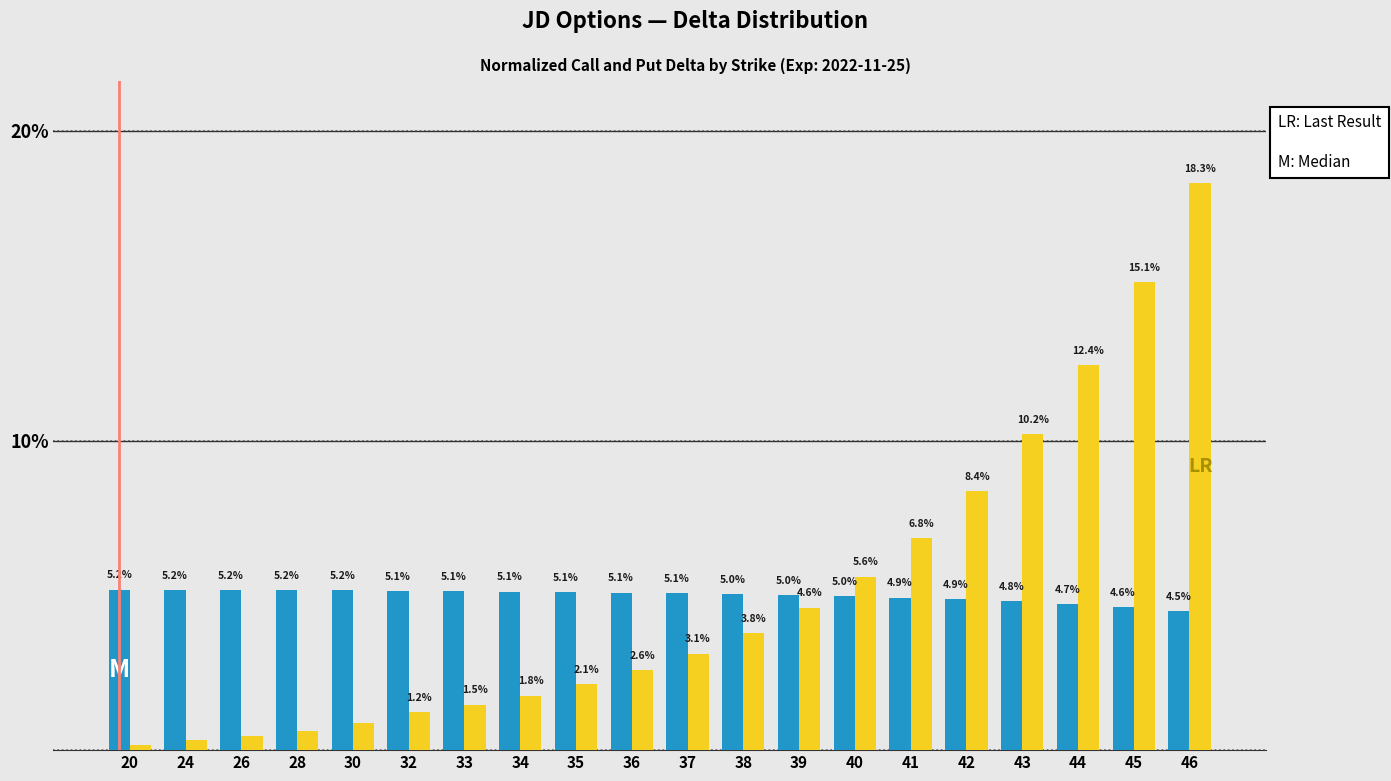

What is the total value across all series at 36?

7.7